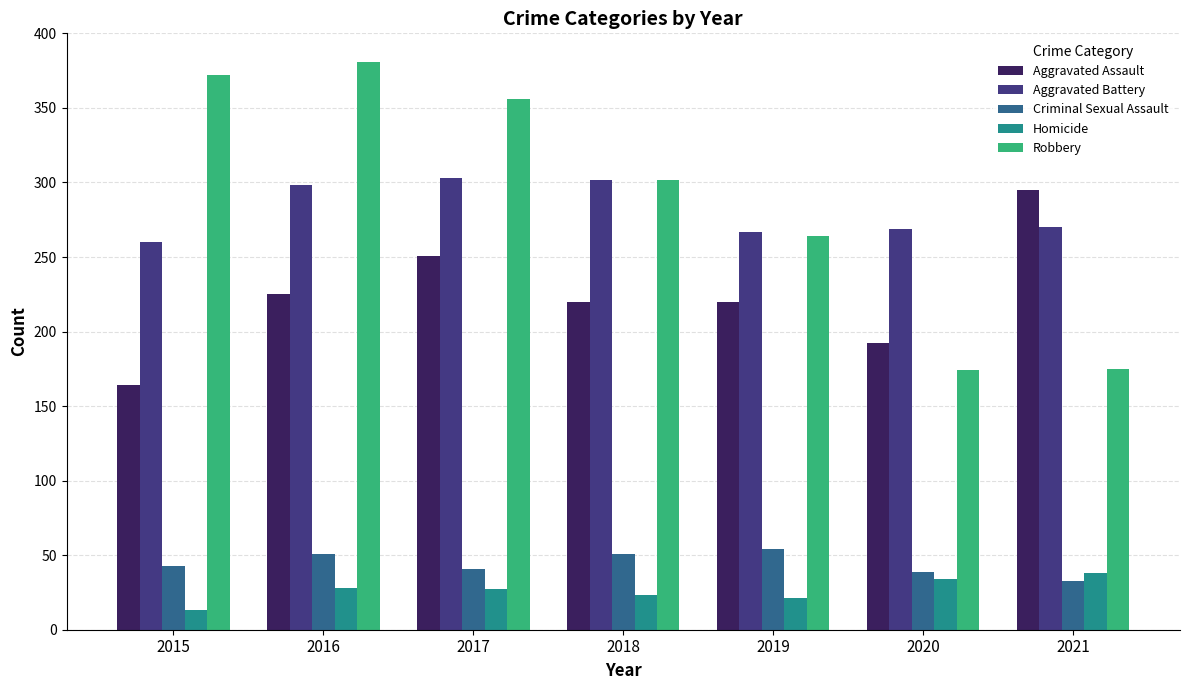

What is the highest value of the Robbery series?

381